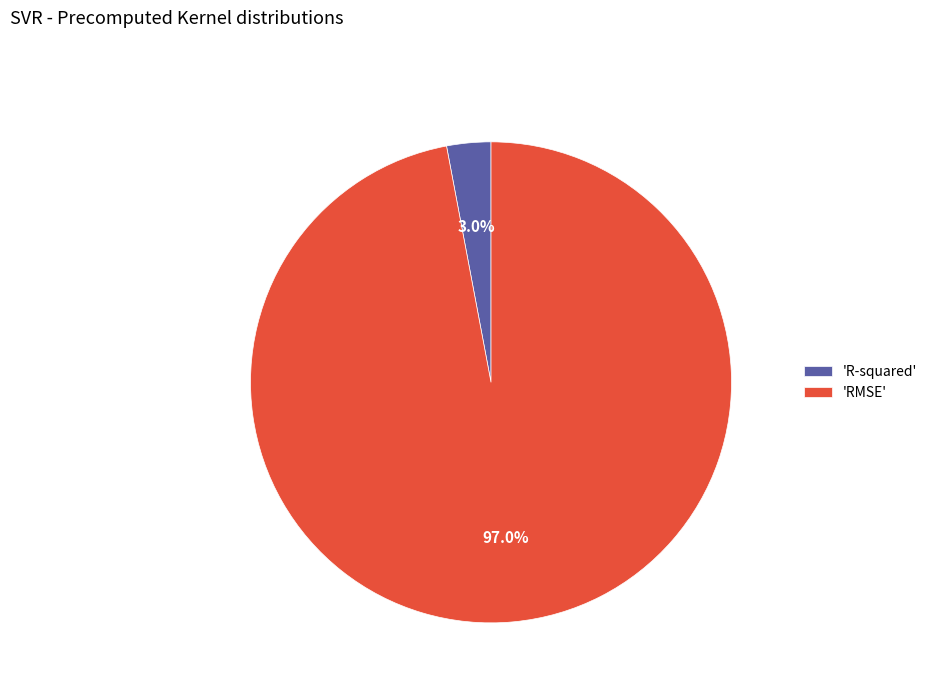

To the nearest percent, what is the difference between the largest and smallest slice percentages?

94%